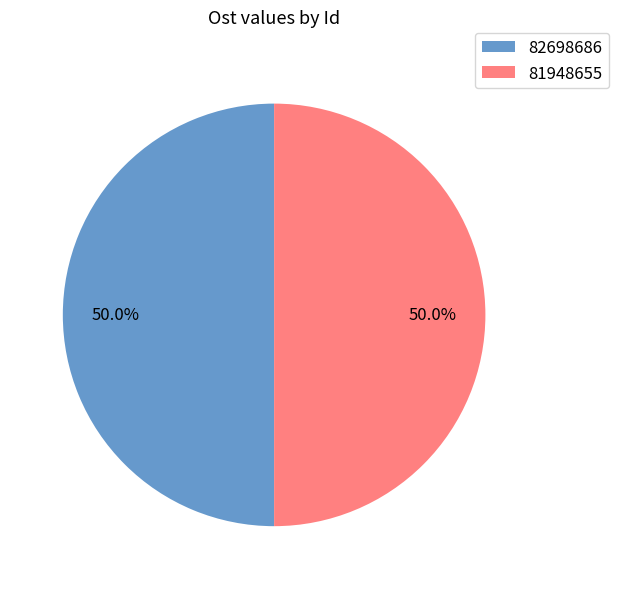

How many segments does this pie chart have?

2